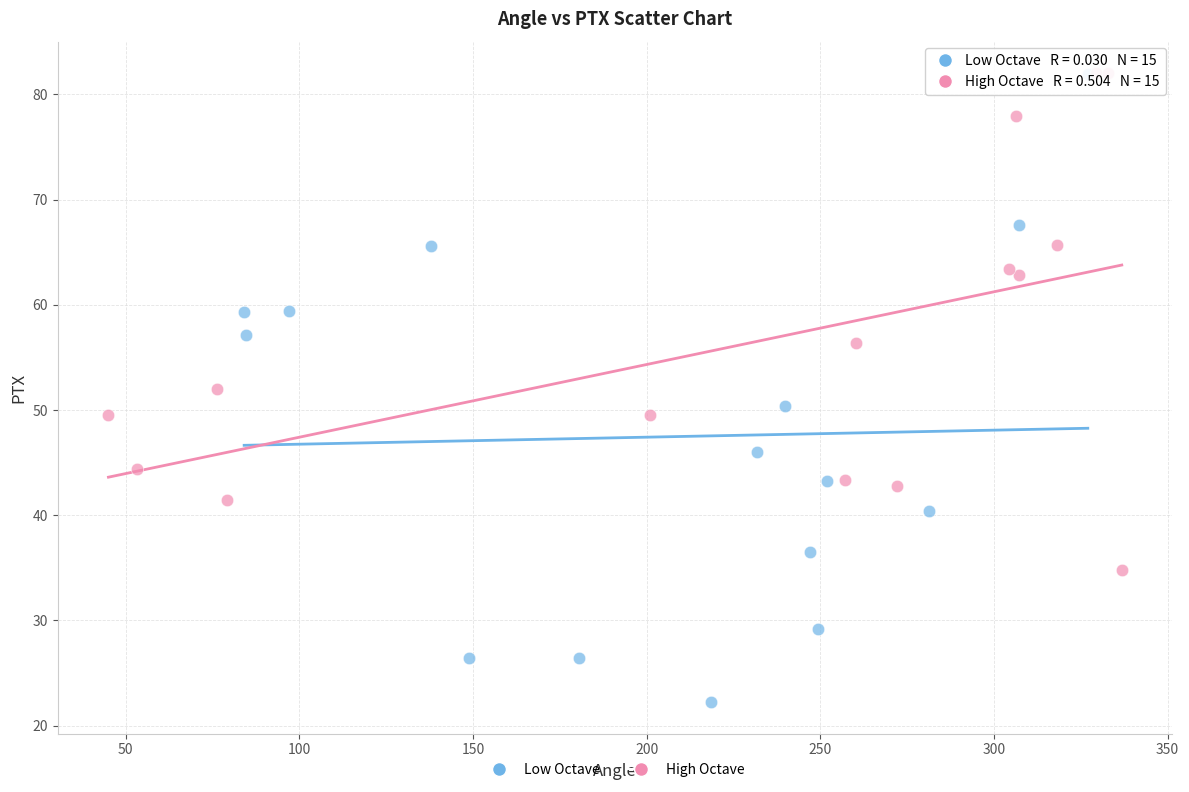

Which series contains the lowest Y value?

Low Octave